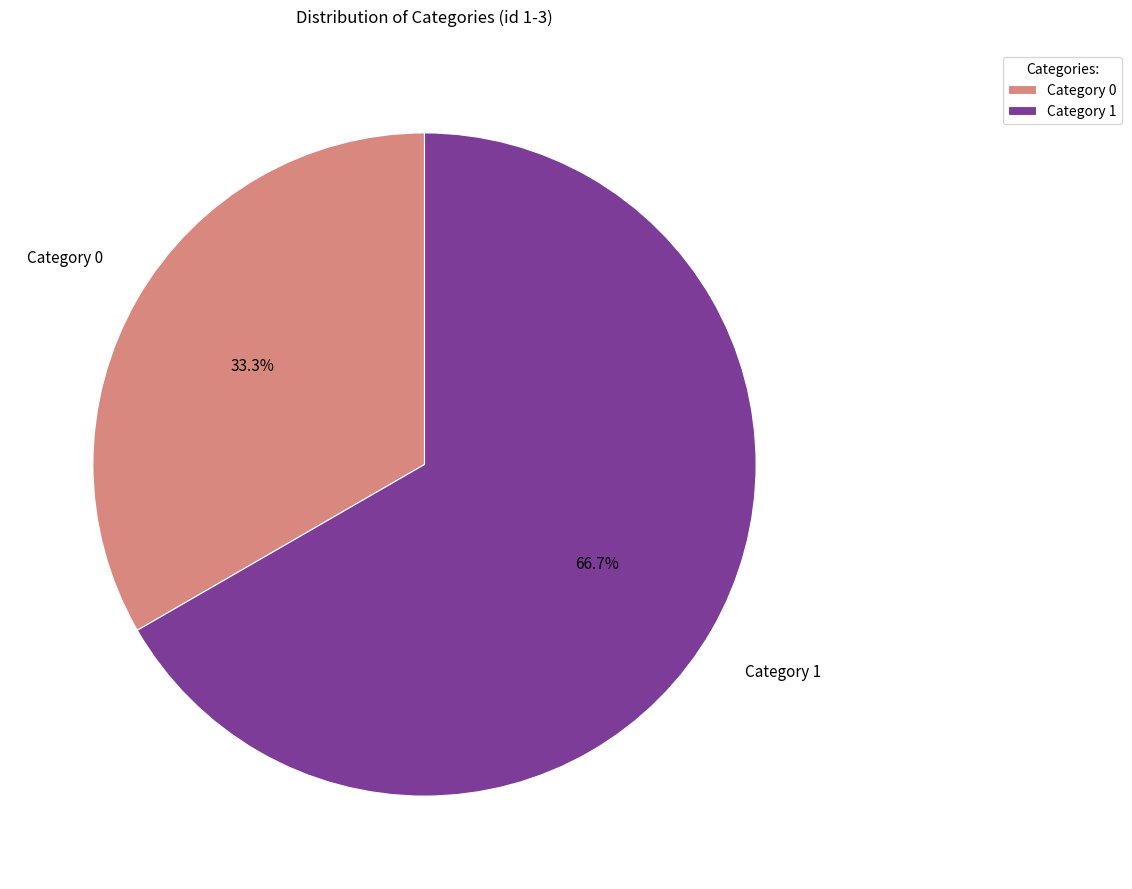

To the nearest percent, what is the average slice percentage?

50%